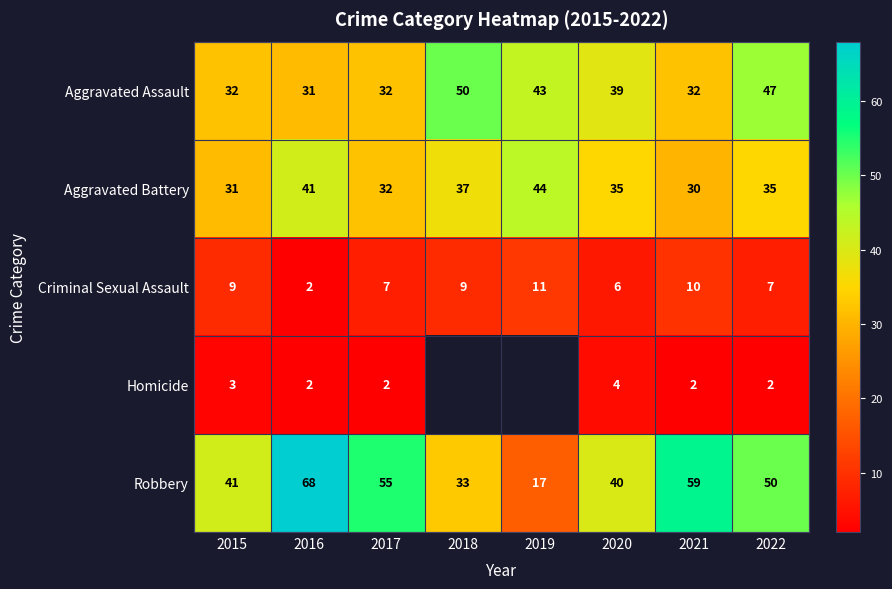

How many data points in Aggravated Battery are less than 35?

3